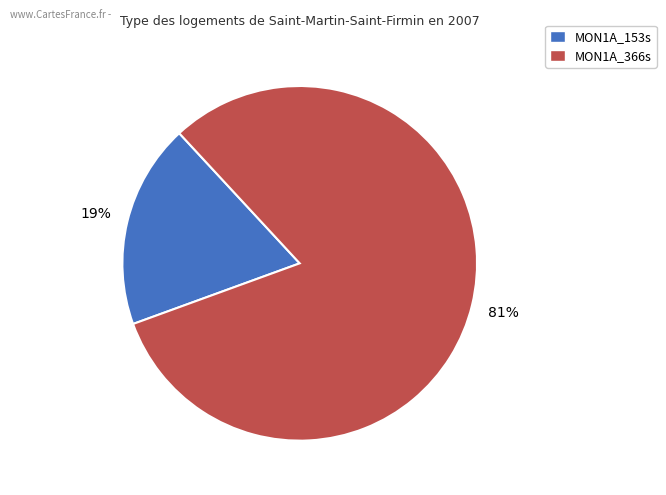

Does any single category account for the majority?

Yes